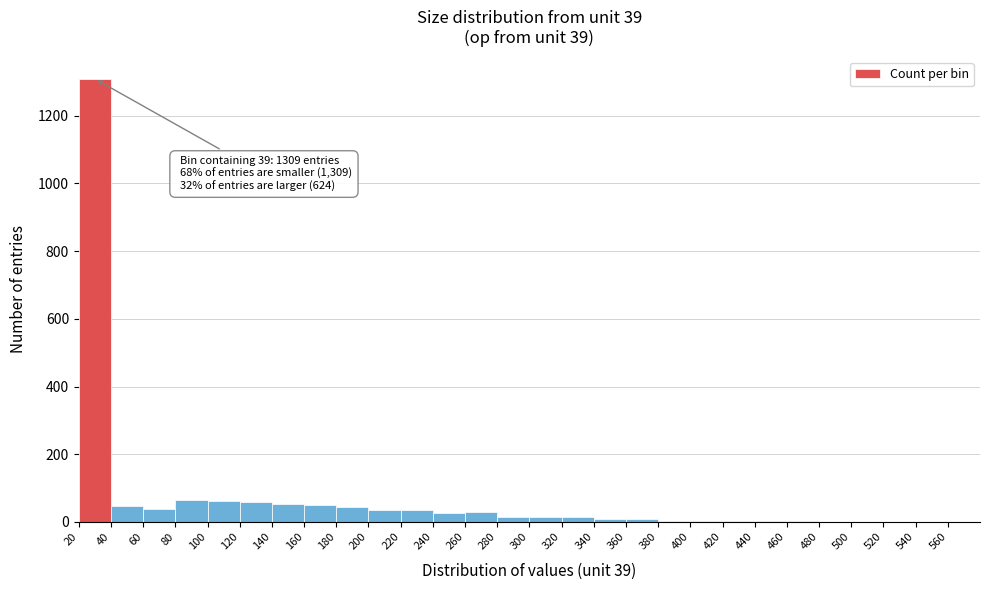

Which range on the x-axis has the tallest bar?

20 to 40